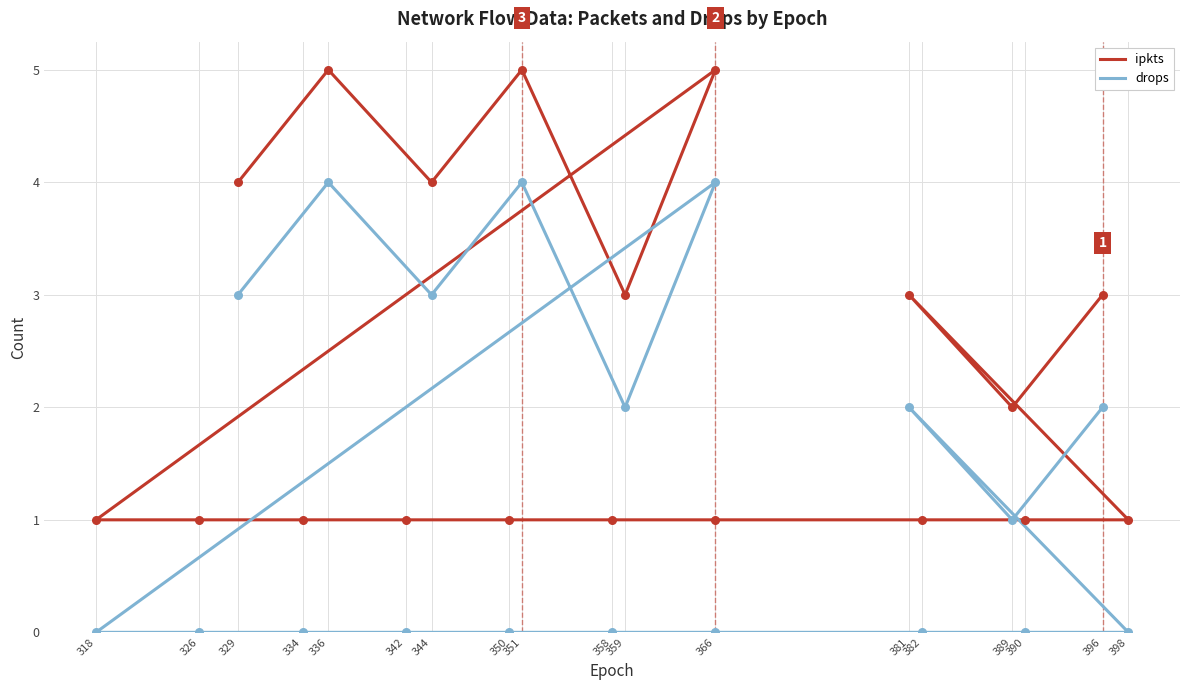

Which series contains the lowest Y value?

drops